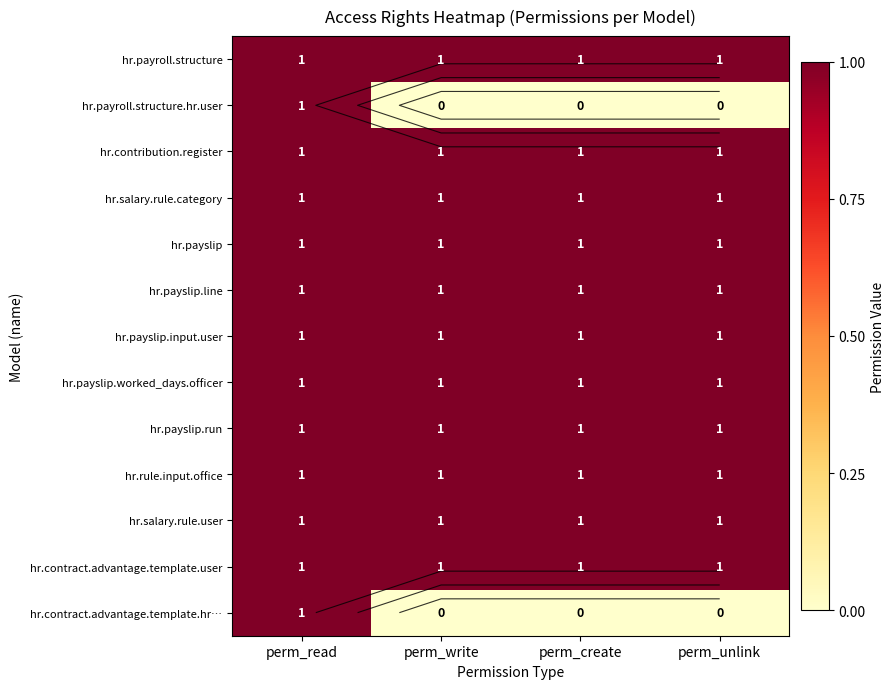

What is the maximum value shown in the chart?

1